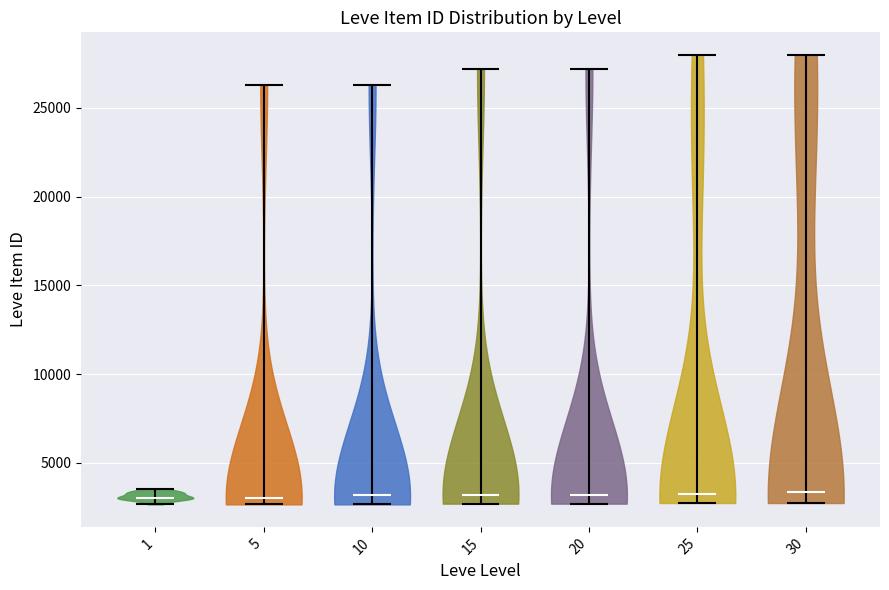

Reading left to right, read every violin against the y-axis: where its median line is, and the lowest and highest points it reaches. The values are not printed on the chart, so give them approximately, as read against the axis.

1: median line 3000, lowest point 2500, highest point 3500
5: median line 3000, lowest point 2500, highest point 26500
10: median line 3000, lowest point 2500, highest point 26500
15: median line 3000, lowest point 2500, highest point 27000
20: median line 3000, lowest point 2500, highest point 27000
25: median line 3000, lowest point 2500, highest point 28000
30: median line 3500, lowest point 2500, highest point 28000